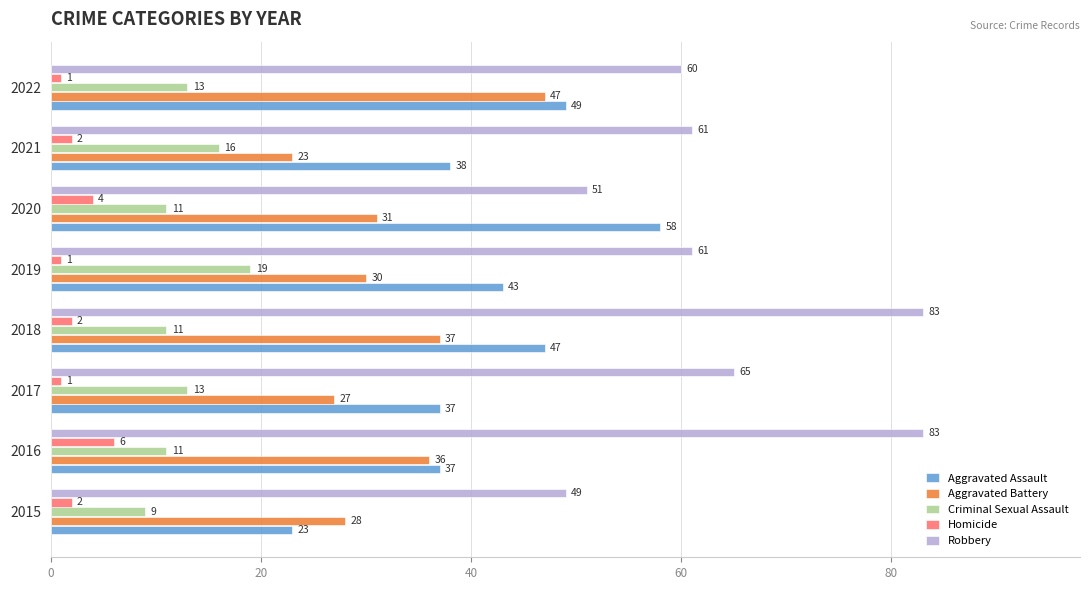

Between 2016 and 2017, which series saw the biggest shift?

Robbery